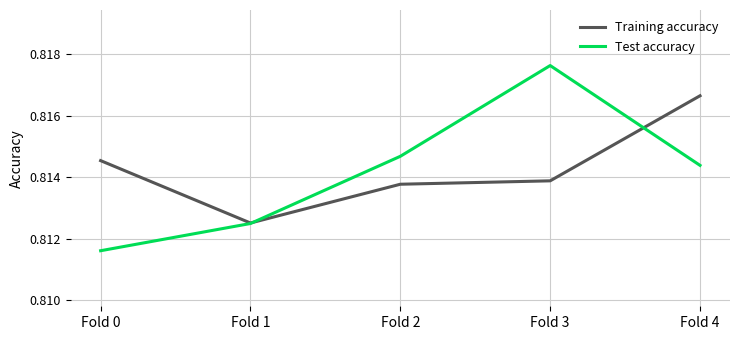

At how many categories does at least one series exceed 0?

5